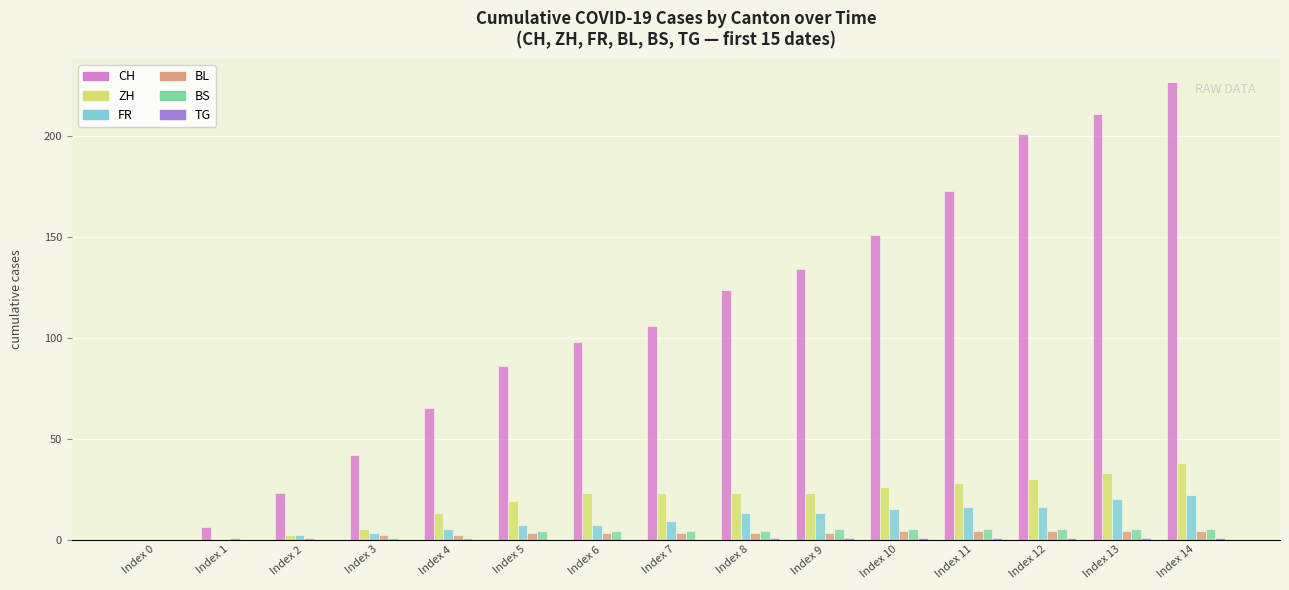

What is the difference between the BS values at Index 5 and Index 0?

4